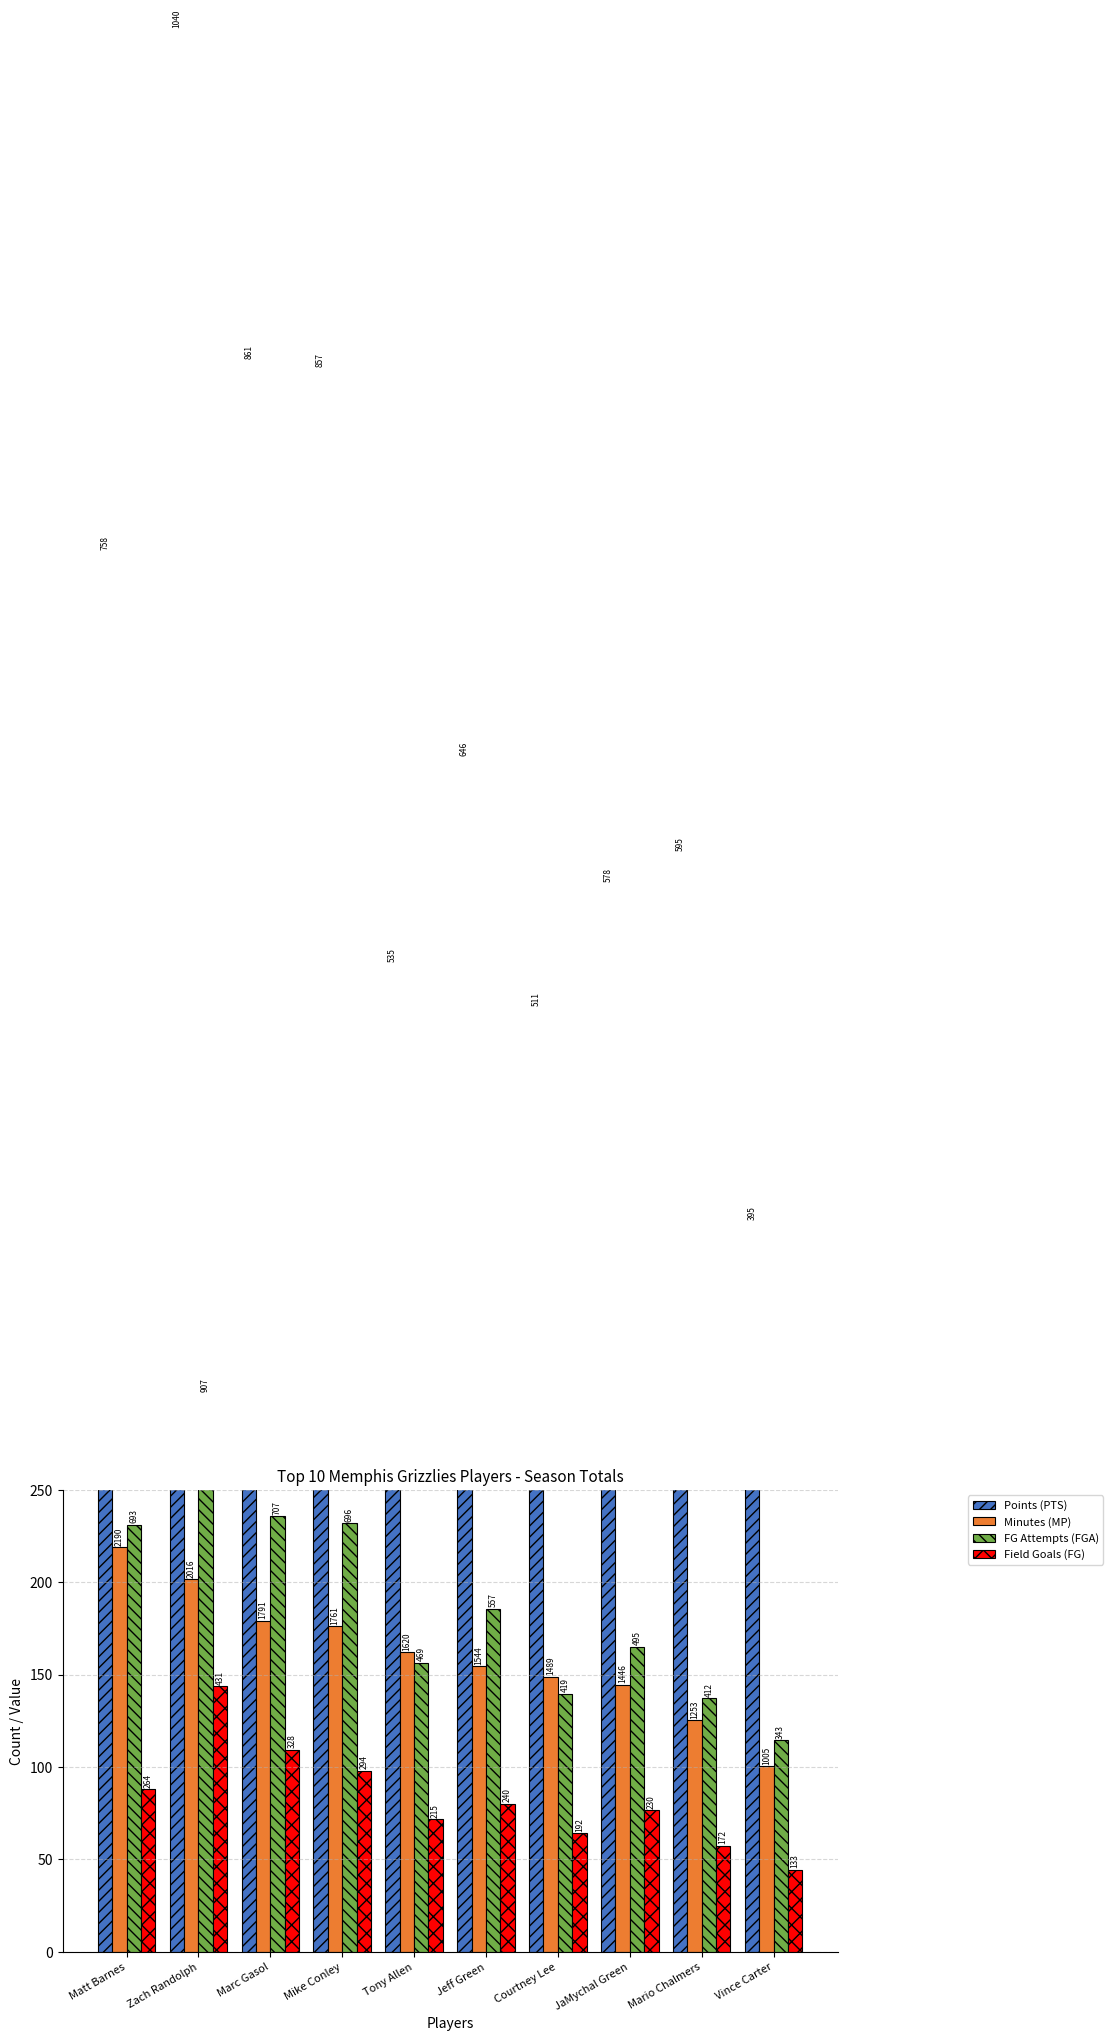

How many bars are there in each group?

4